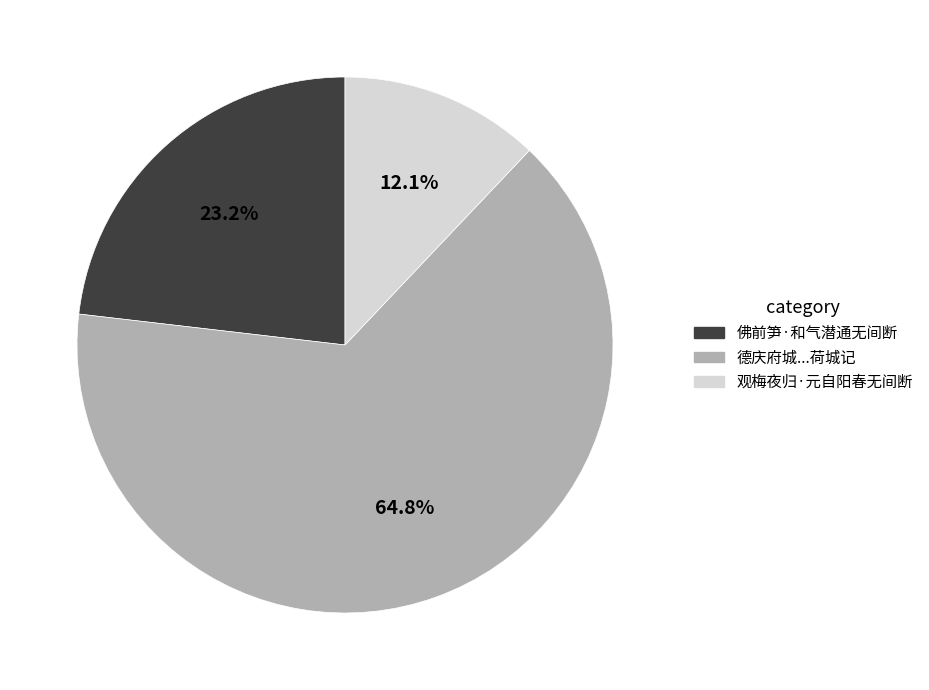

How many segments does this pie chart have?

3